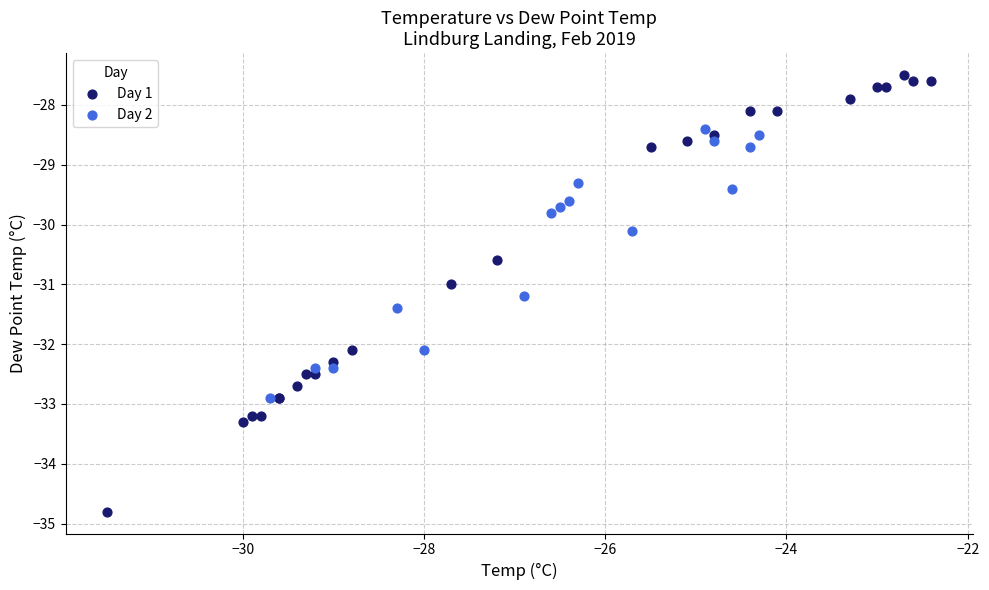

Which series contains the highest Y value?

Day 1